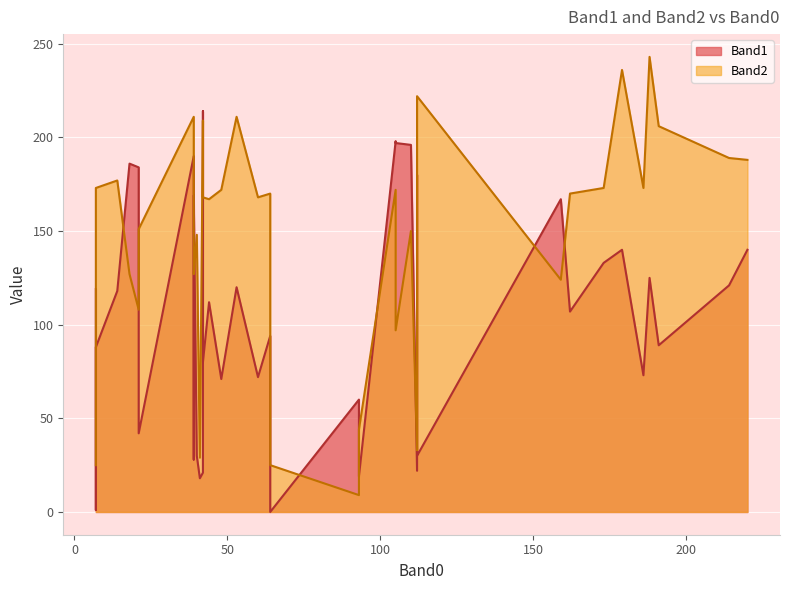

Which series has the widest spread of values?

Band2